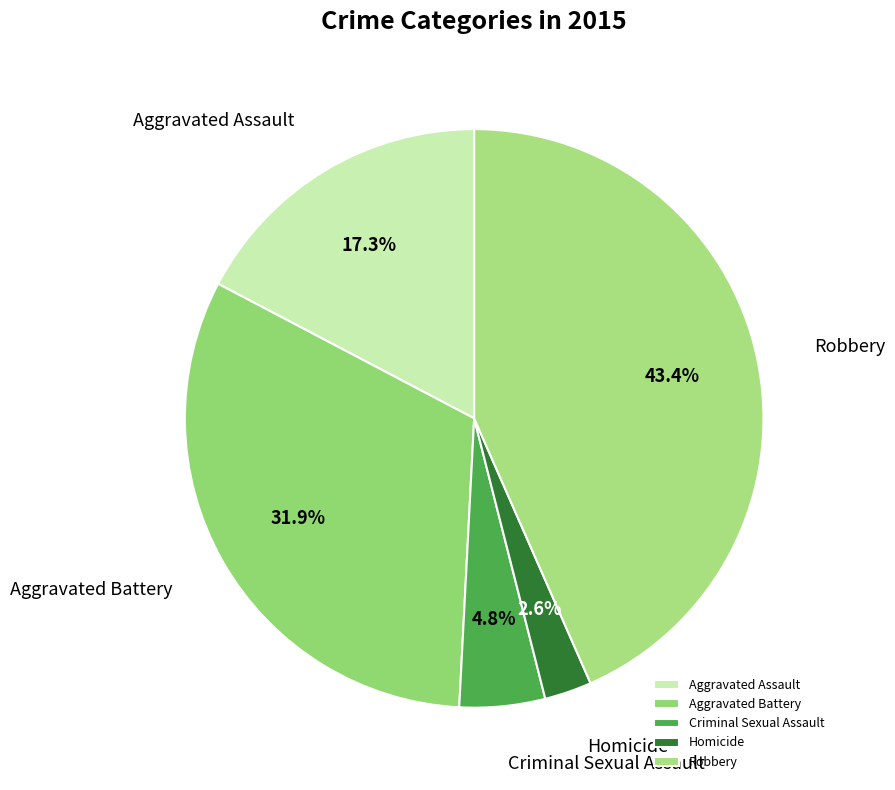

Approximately how many times larger is the value at Criminal Sexual Assault compared to Homicide?

1.8